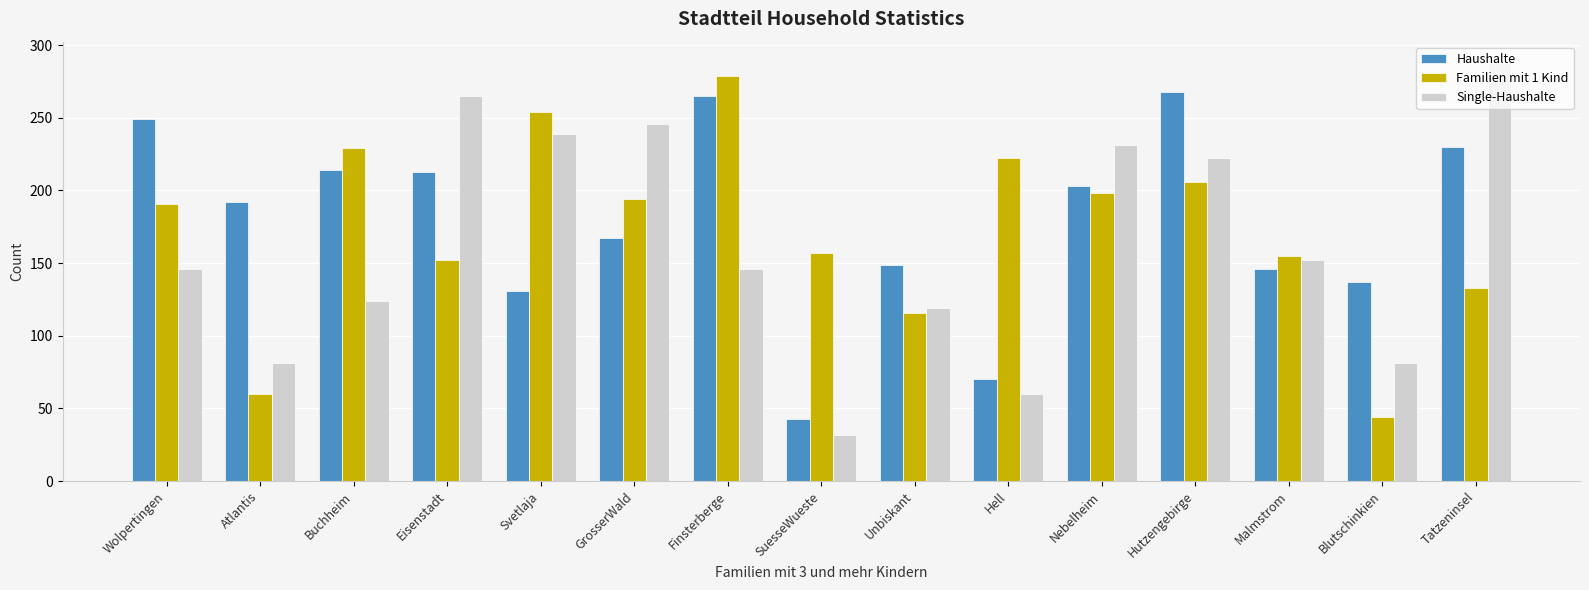

At which label is Single-Haushalte closest to 160?

Malmstrom